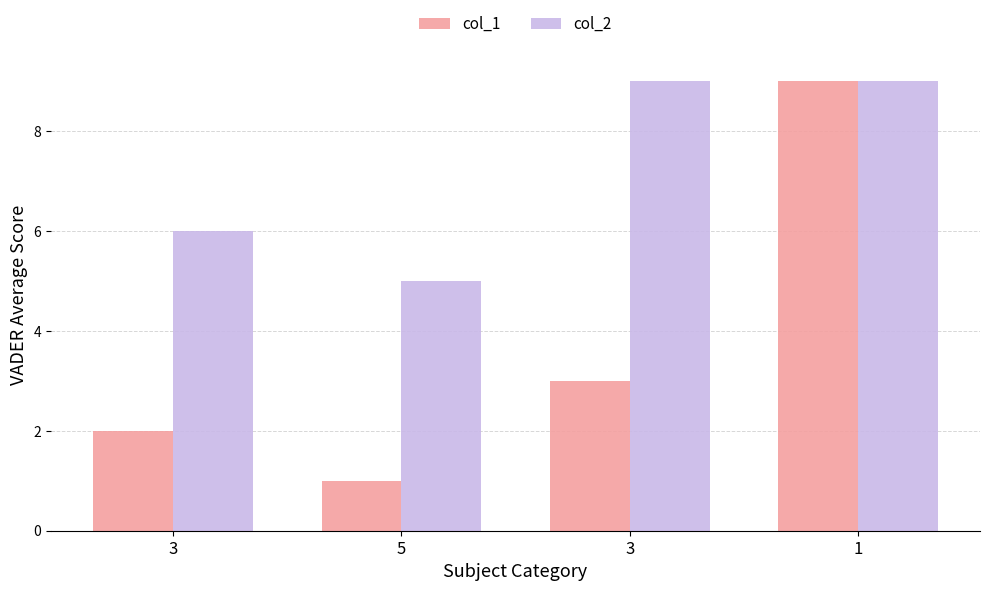

How many groups of bars are there?

4